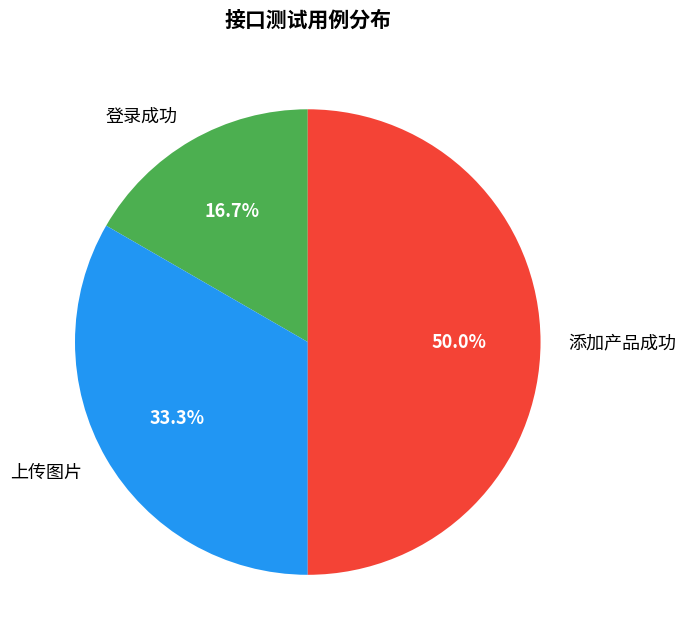

How many slices are in this pie chart?

3